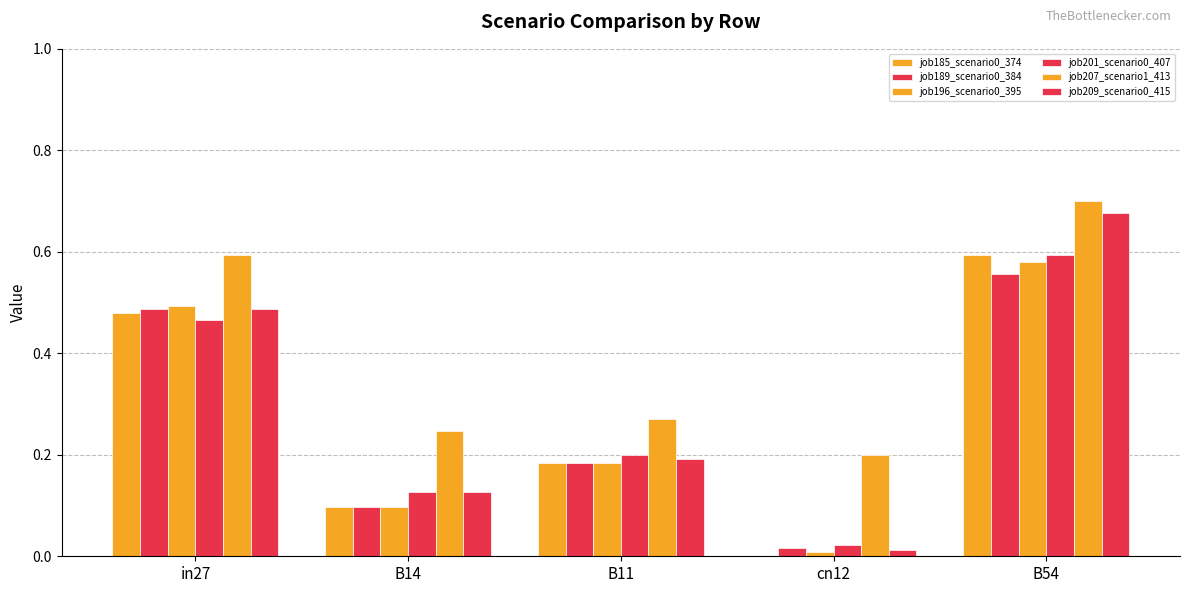

The value of job196_scenario0_395 at in27 is 0.8. True or false?

False